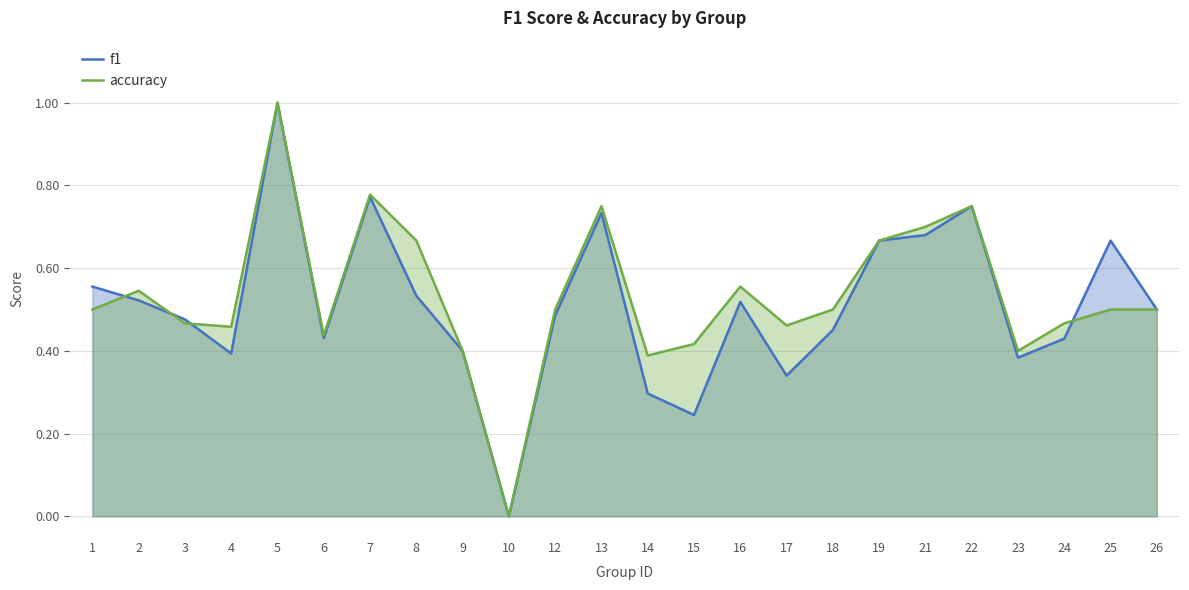

Which series has the largest range (max minus min)?

f1